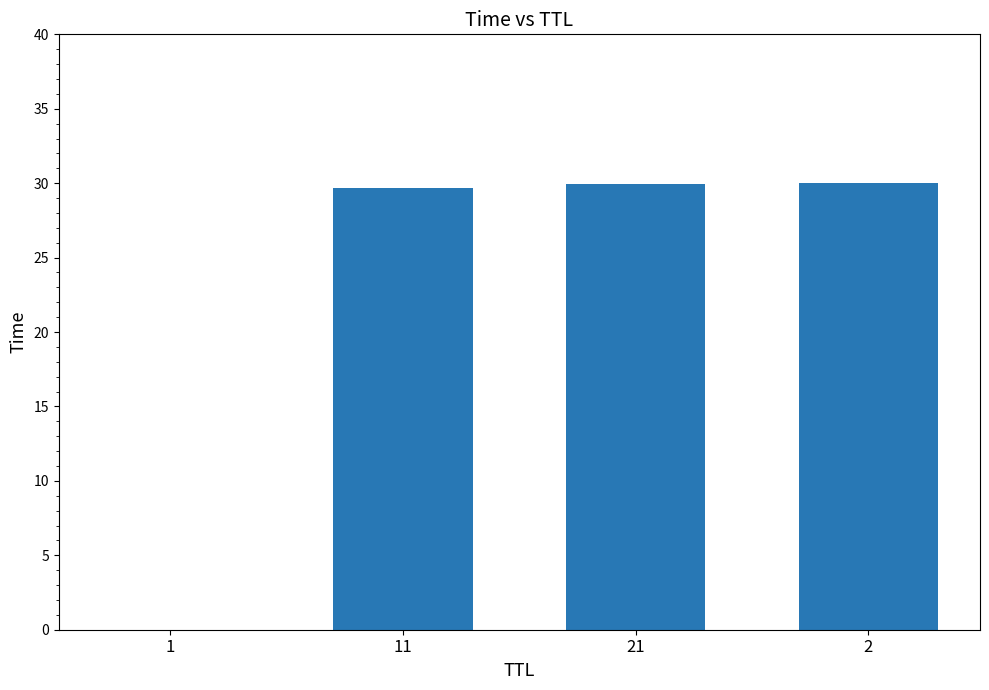

What is the change in value from 1 to 21?

+29.9